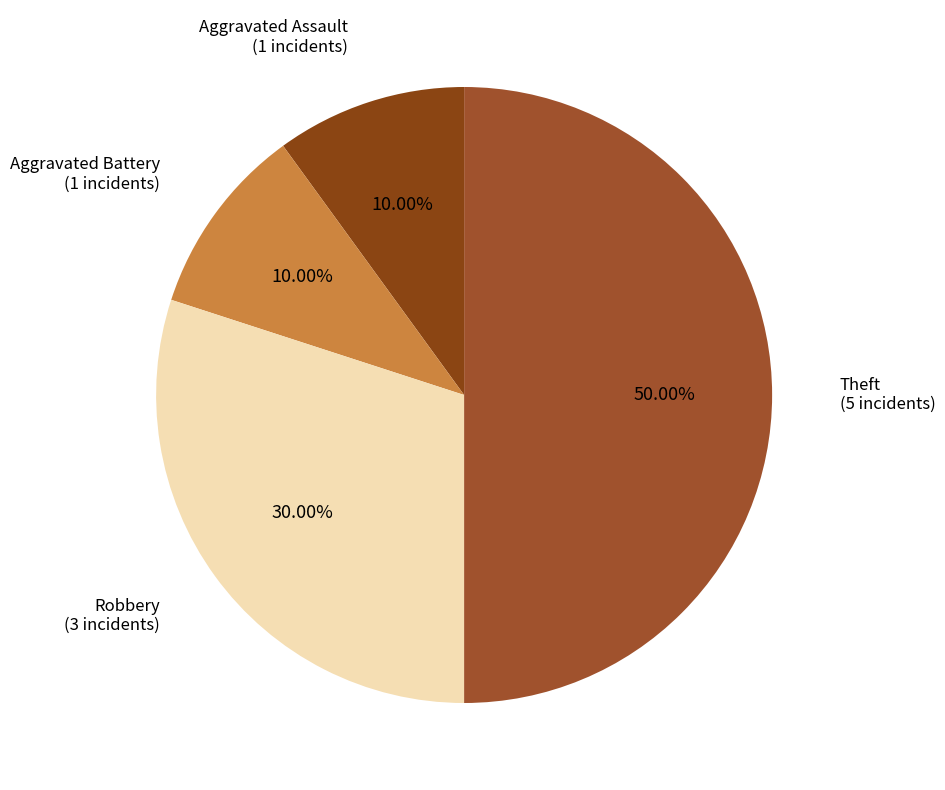

To the nearest percent, what is the average slice percentage?

25%